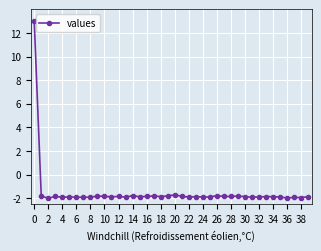

What is the difference between the second highest and minimum values?

0.3